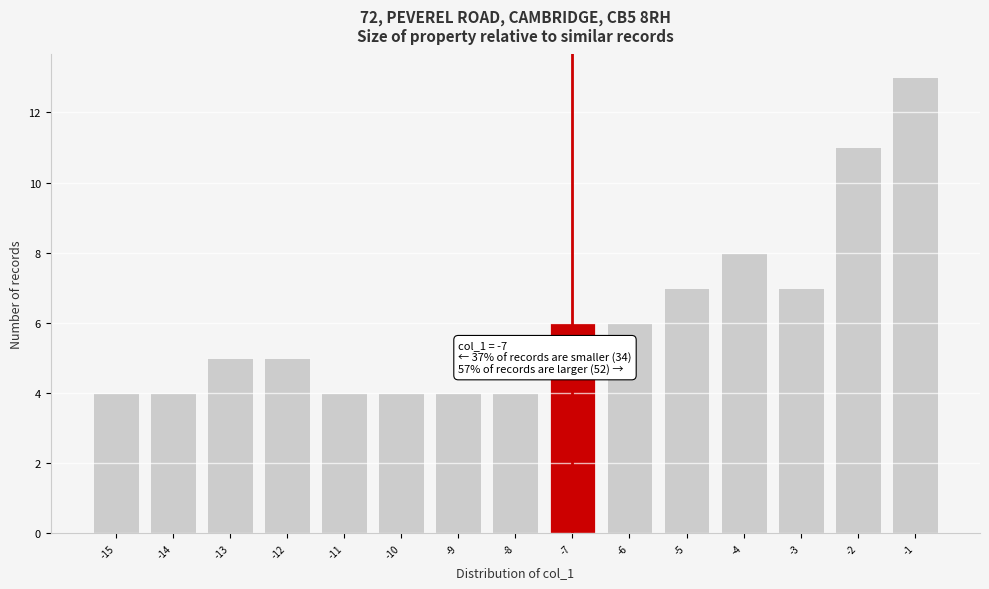

Over which range of the x-axis is the bar tallest?

-1.5 to -0.5